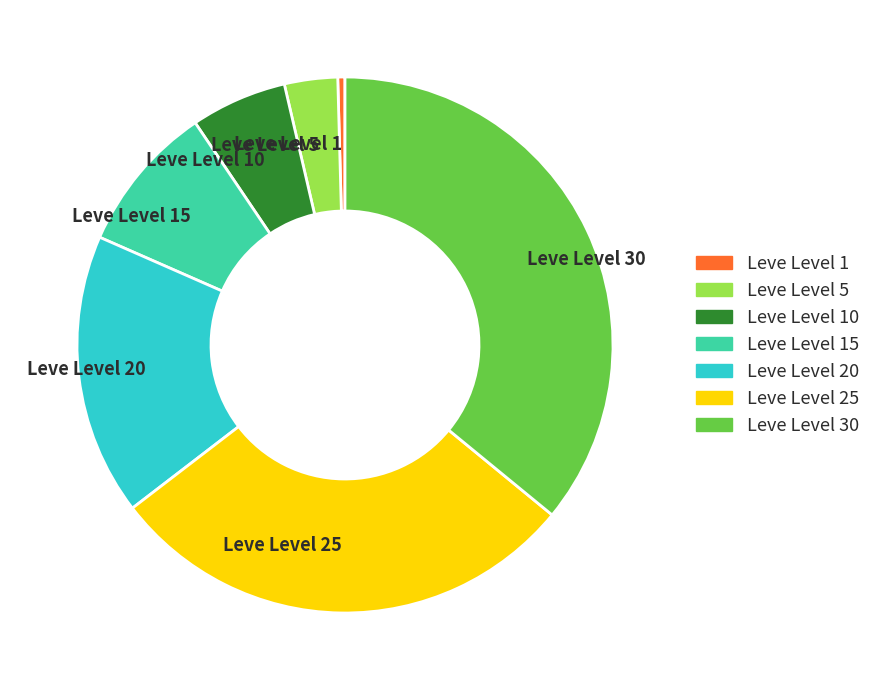

Is the sum of Leve Level 20 and Leve Level 15 greater than half?

No